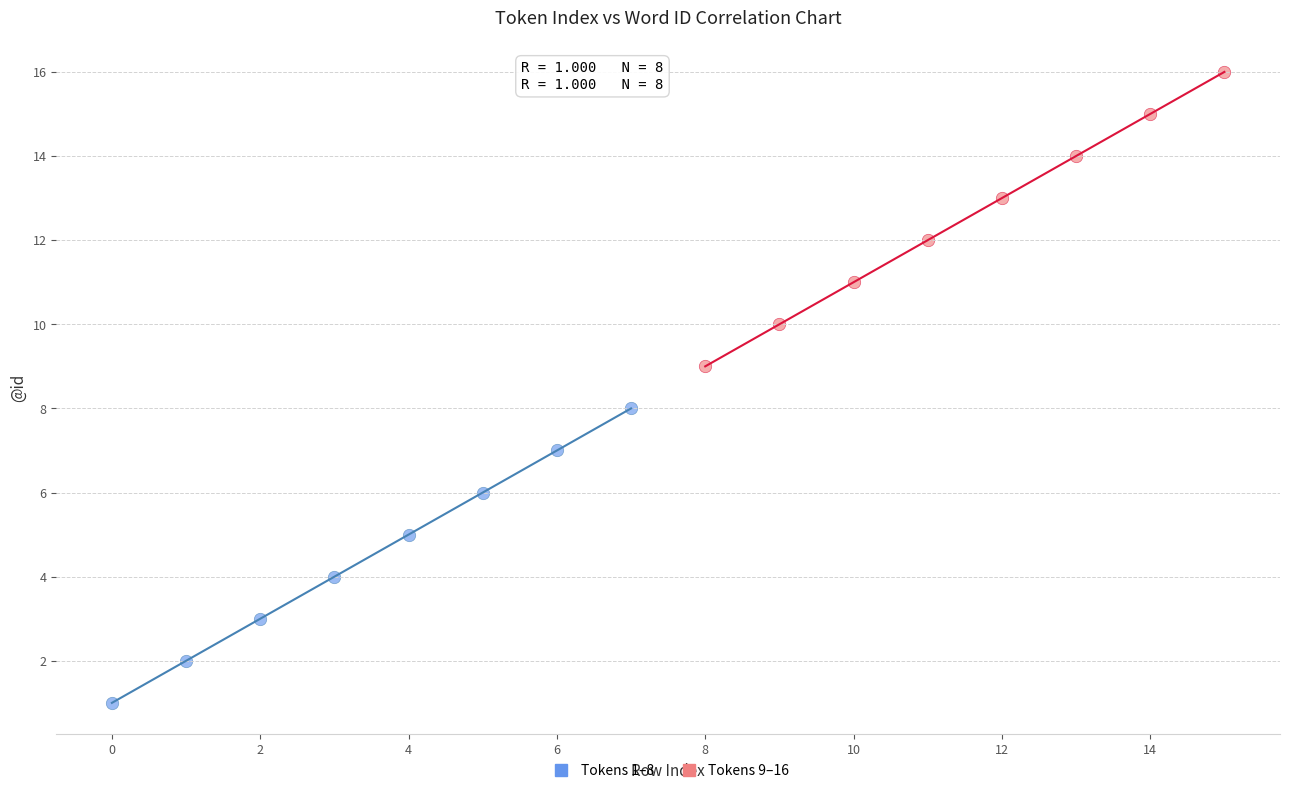

Which series reaches the maximum Y coordinate?

Tokens 9–16